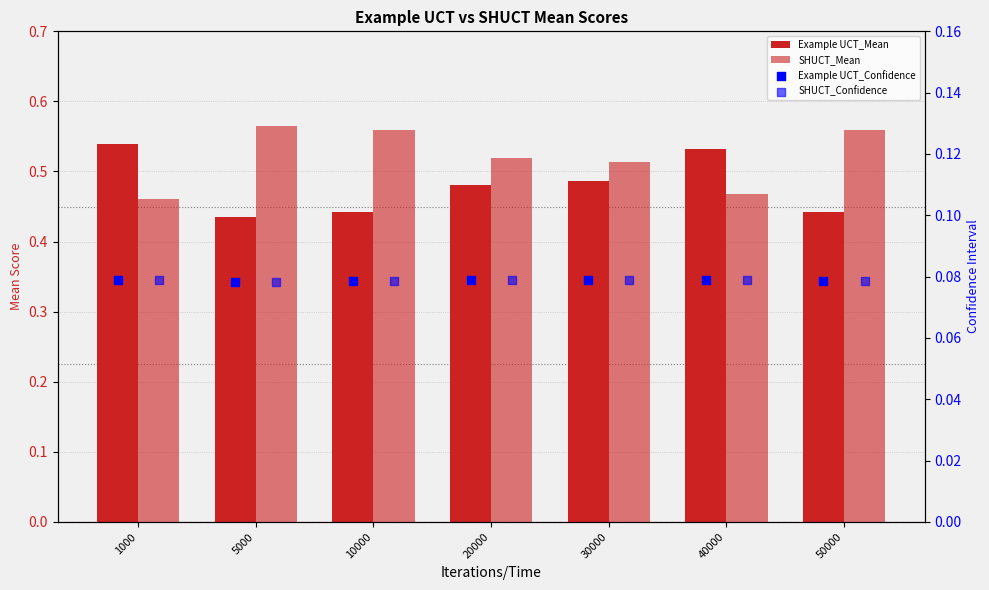

Which series has the widest spread of Y values?

Example UCT_Mean